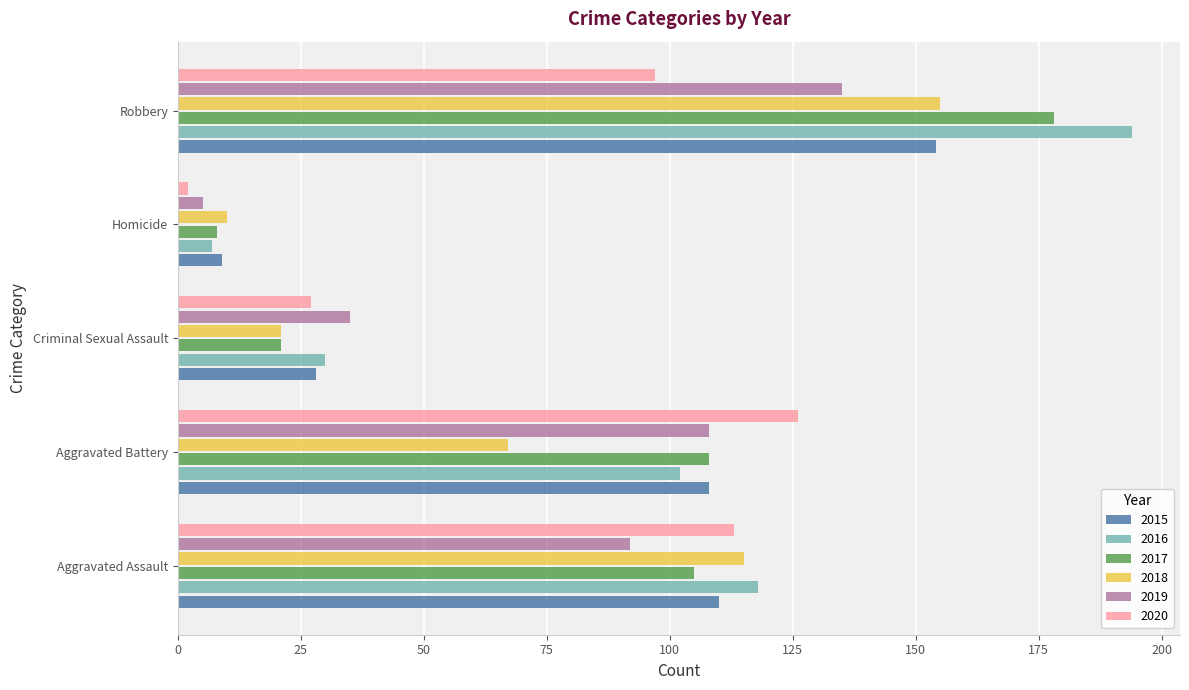

How many data points in 2017 are less than 105?

2